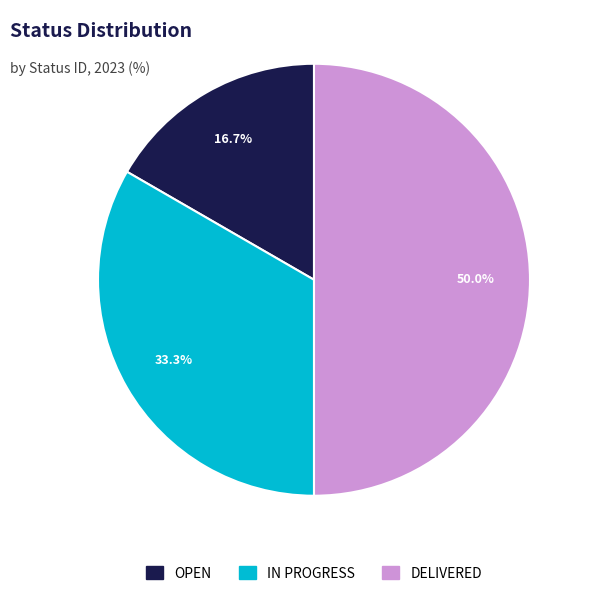

Which slice is the smallest?

OPEN